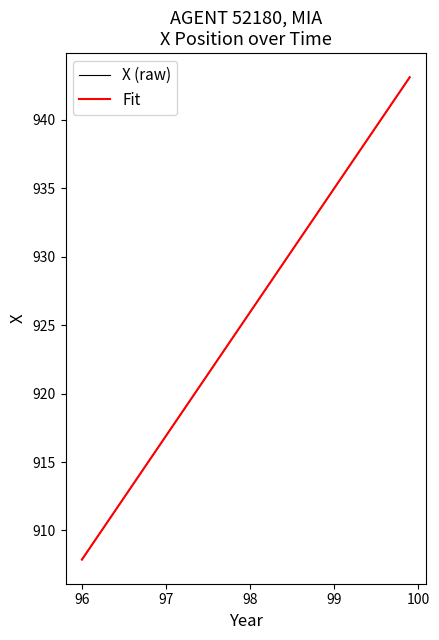

Which series has the widest spread of values?

Fit